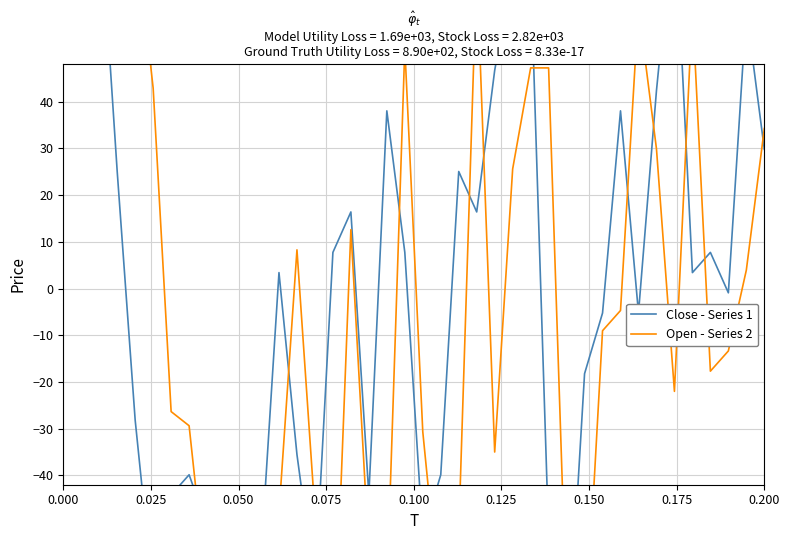

Which series has the largest total across all categories?

Close - Series 1